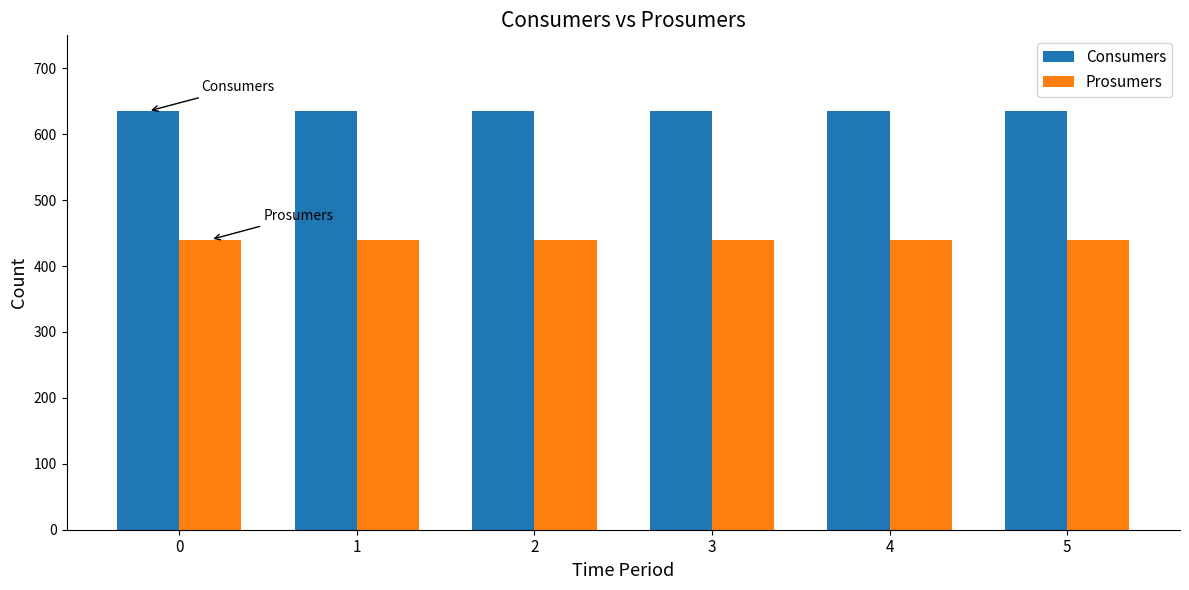

What is the value of the Consumers bar at the 2nd from the left?

635